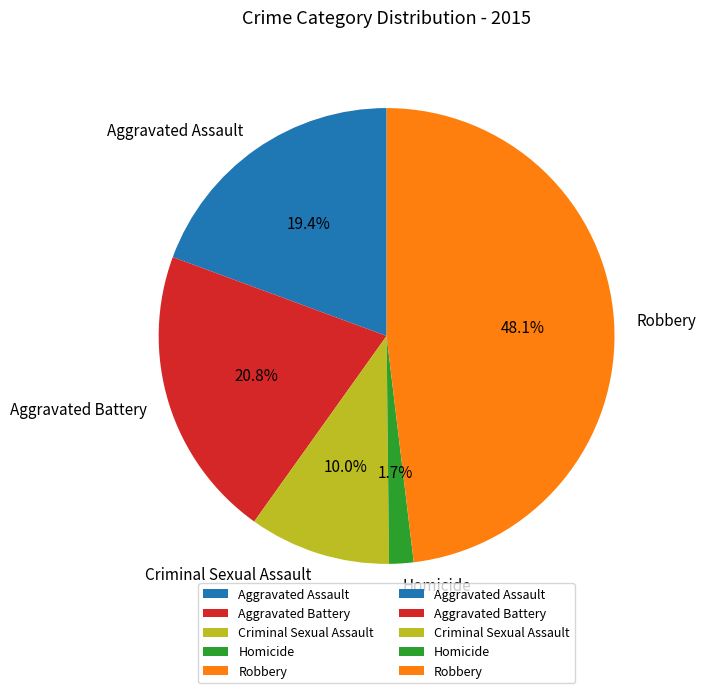

Is there a majority slice in this chart?

No